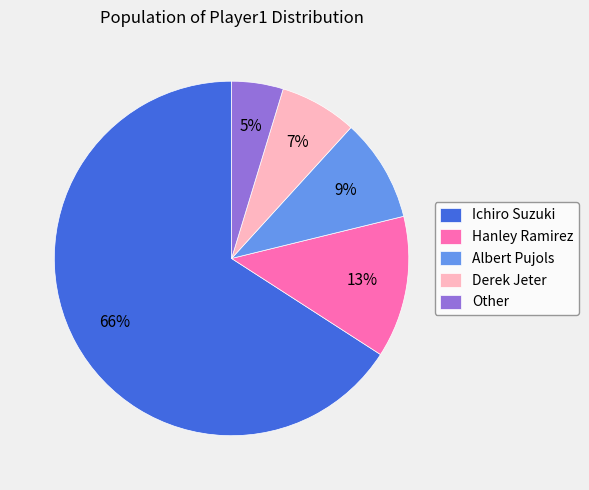

Rank the categories by value from highest to lowest.

Ichiro Suzuki, Hanley Ramirez, Albert Pujols, Derek Jeter, Other